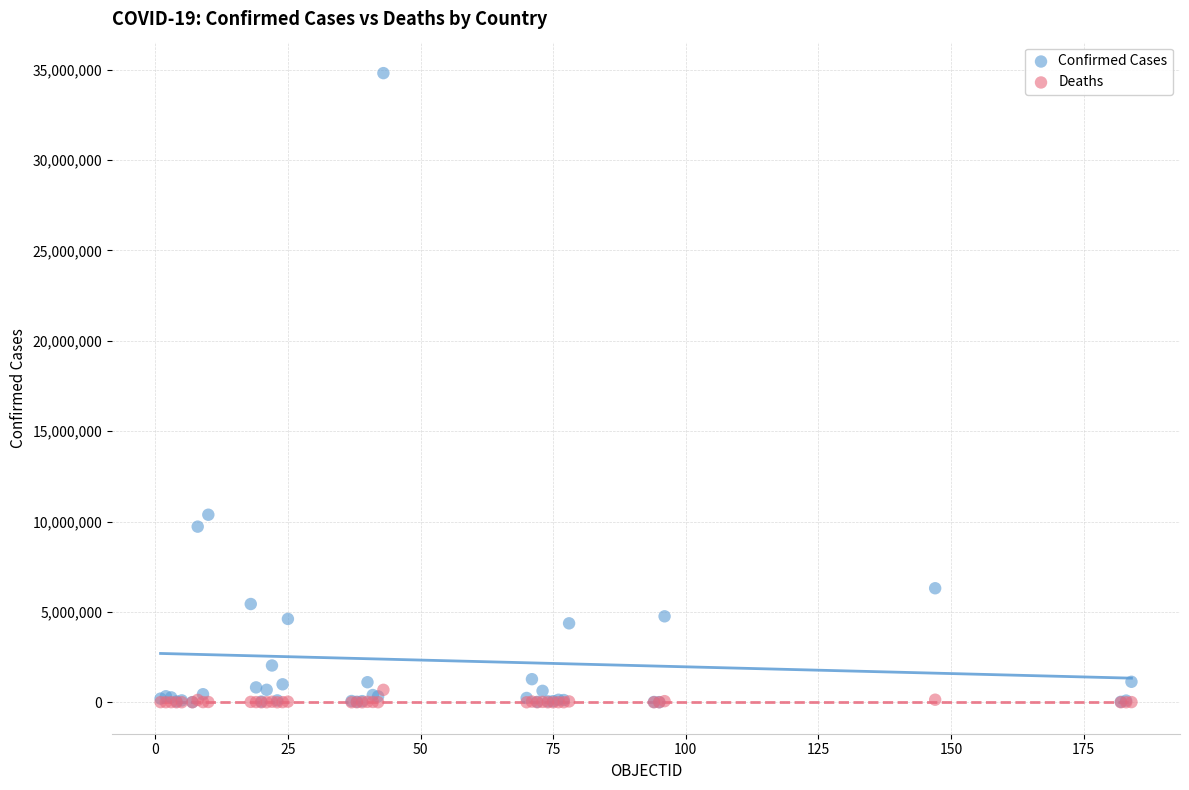

Across all series, what Y value is closest to 17407639?

10377788